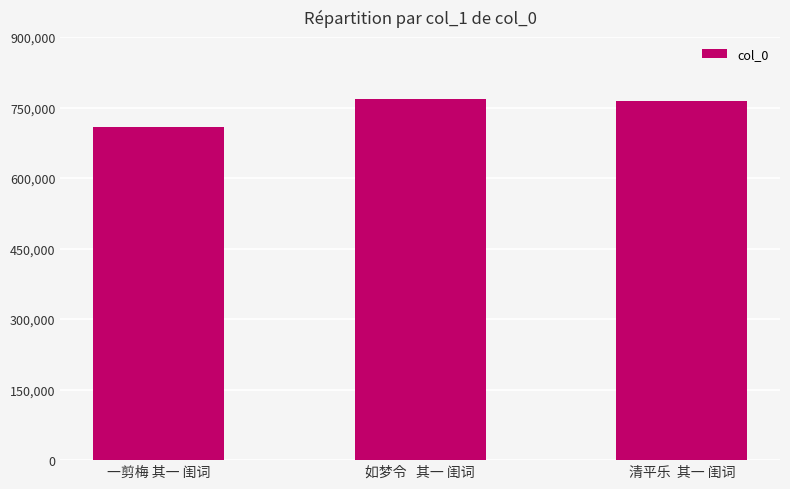

What position from the right is 清平乐  其一 闺词?

1